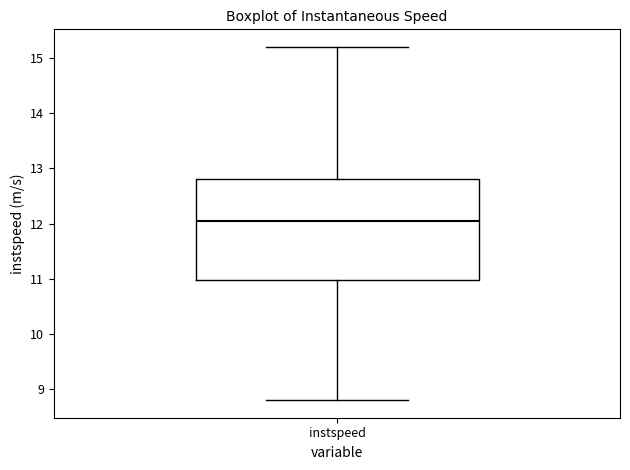

Where is the upper edge of the box for instspeed on the y-axis? The values are not printed on the chart, so give them approximately, as read against the axis.

12.8